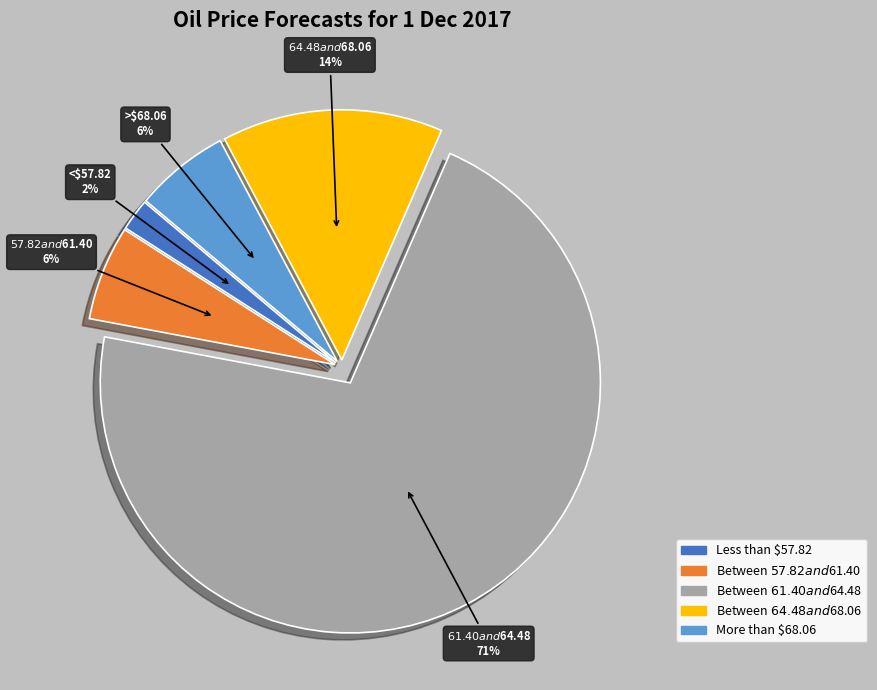

To the nearest percent, what is the average slice percentage?

20%